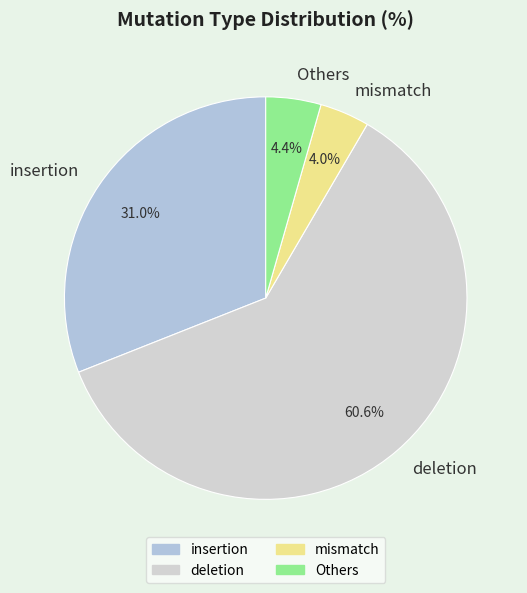

How many segments does this pie chart have?

4